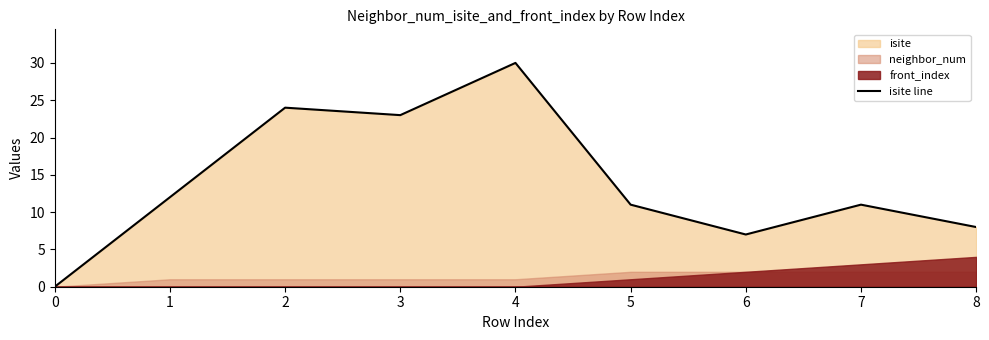

What is the ratio of the value at 4 to the value at 5?

2.7